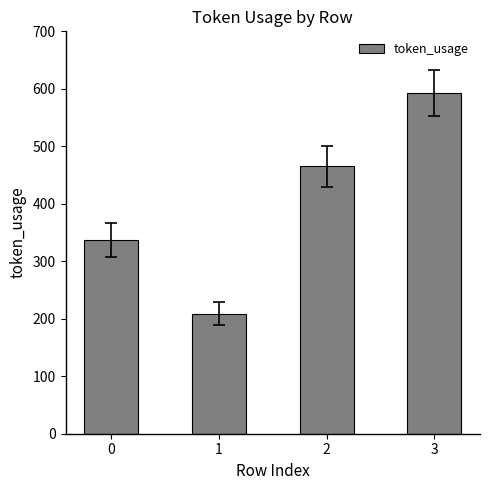

How many distinct data groups are displayed?

1